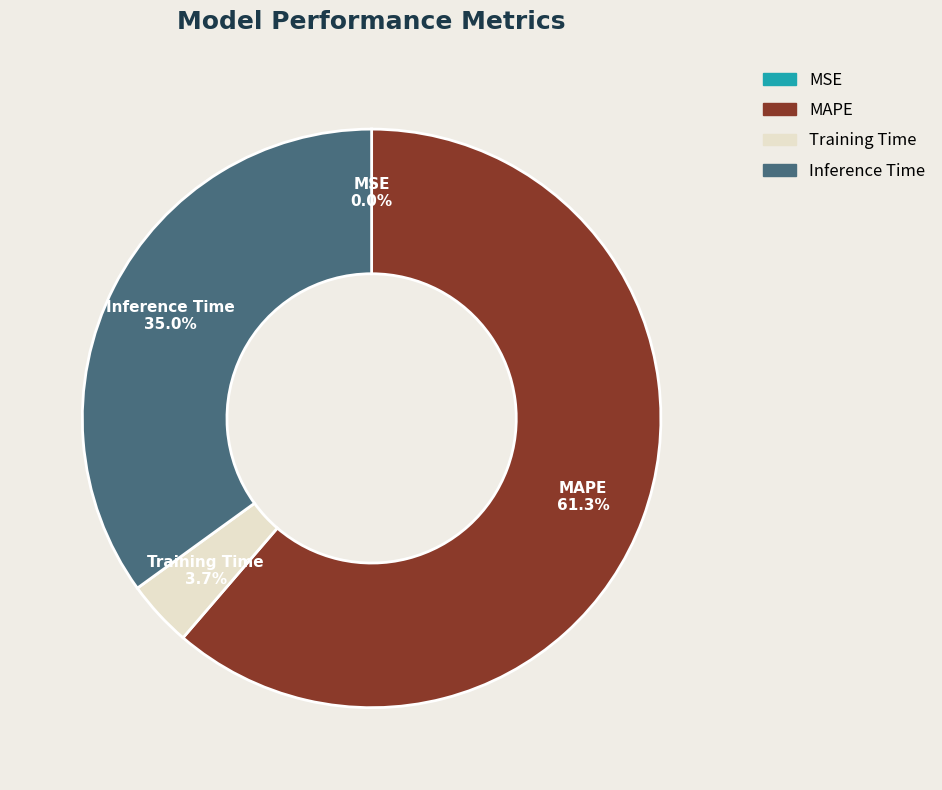

Which category has the biggest portion of the pie?

MAPE